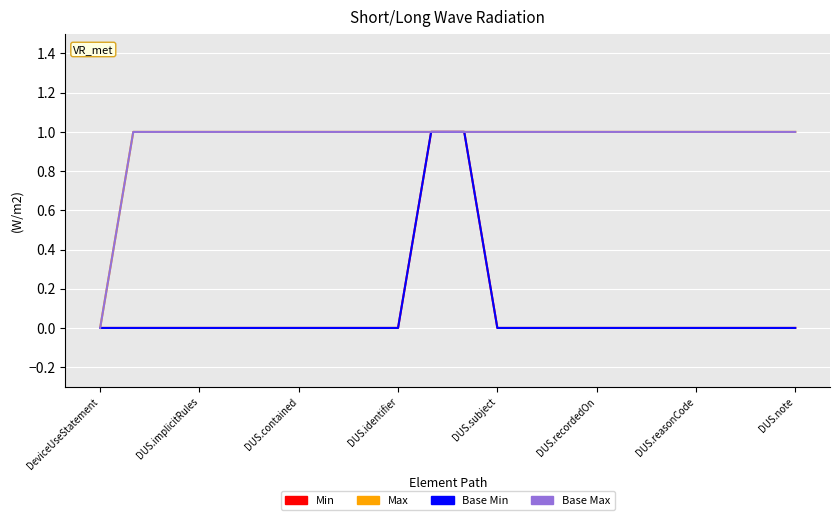

At which category does the chart reach its minimum across all series?

DeviceUseStatement